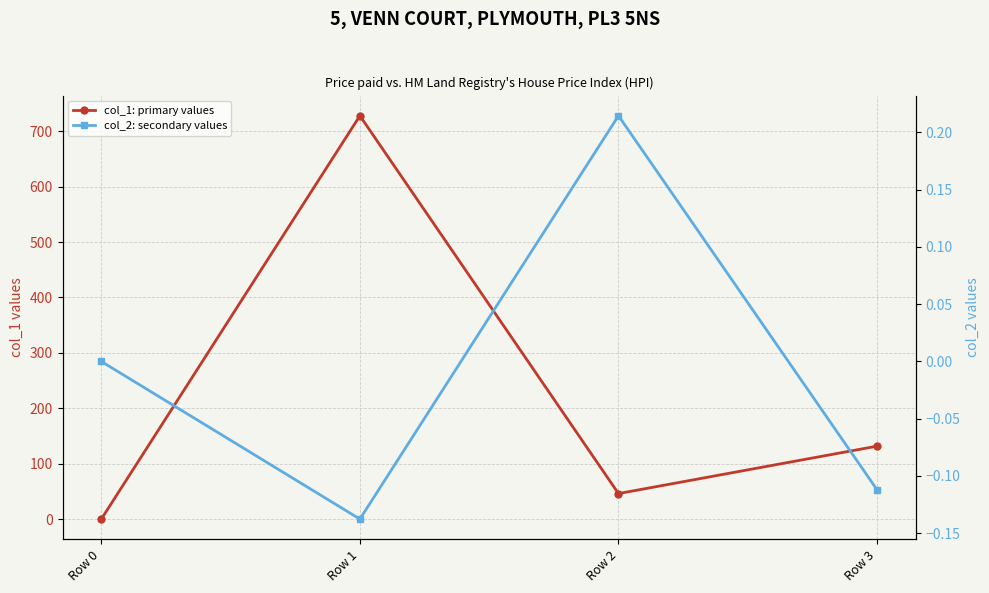

At which category does col_2: secondary values reach its first local valley?

Row 1